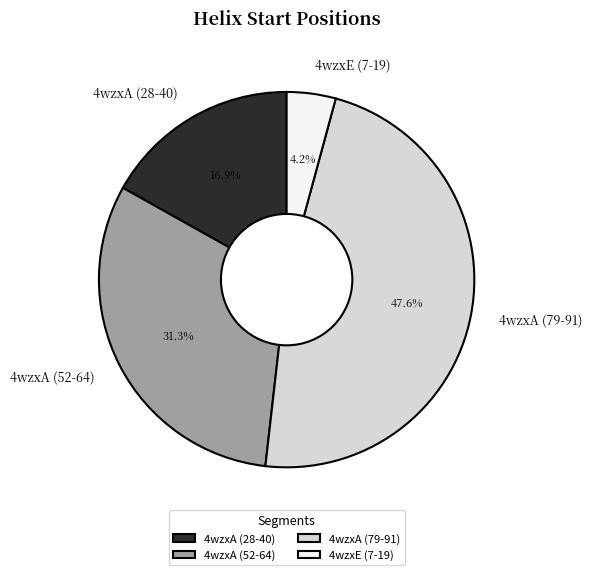

True or false: 4wzxA (28-40) accounts for 9% of the total.

False